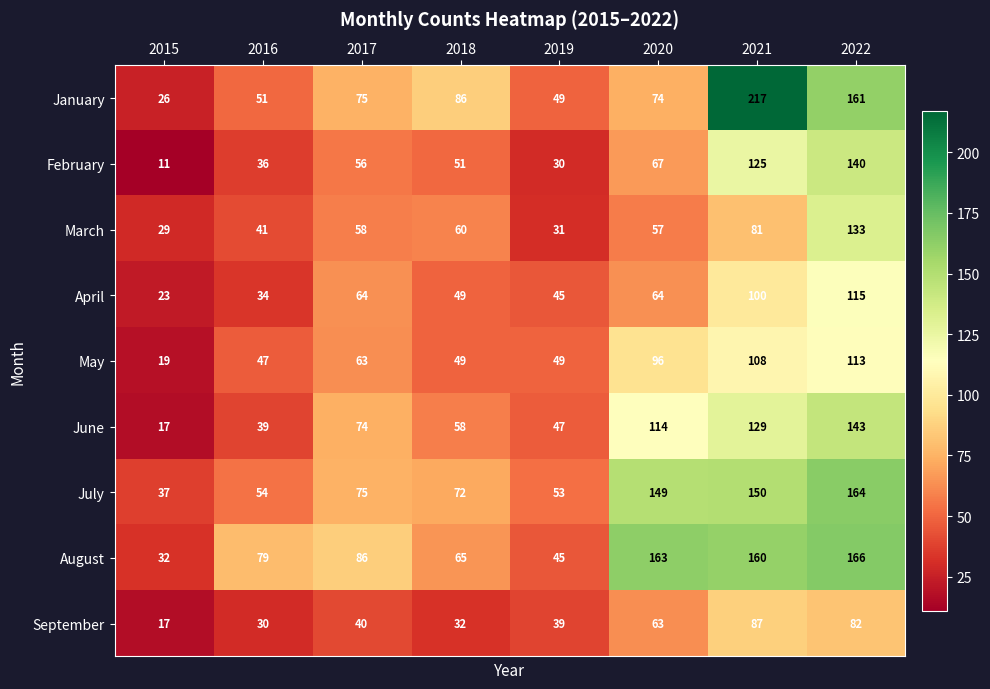

What is the average value of the August series?

100